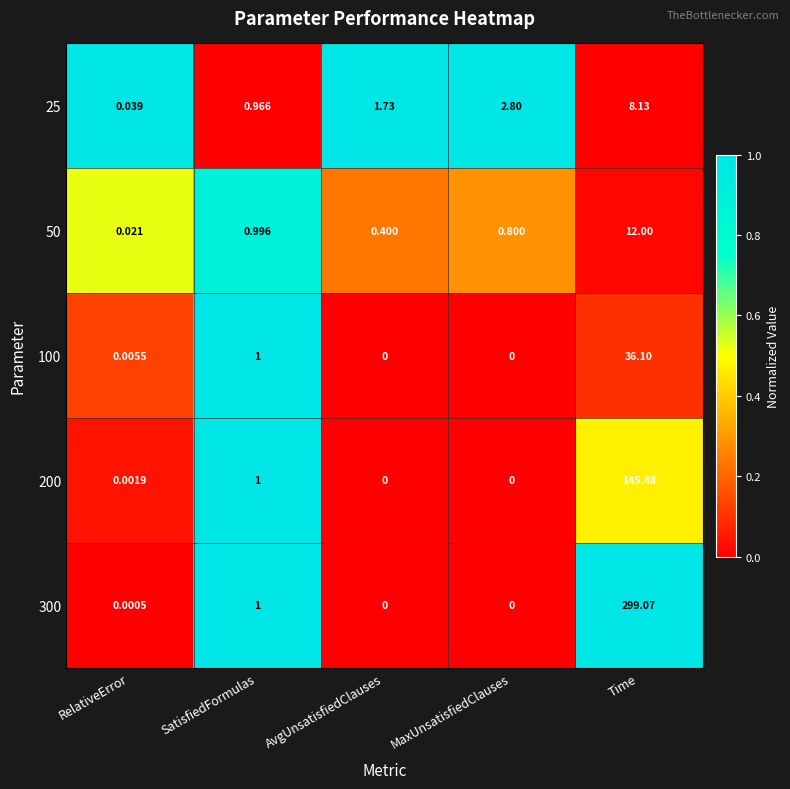

Is the value of 25 at AvgUnsatisfiedClauses greater than the value of 100 at MaxUnsatisfiedClauses?

Yes